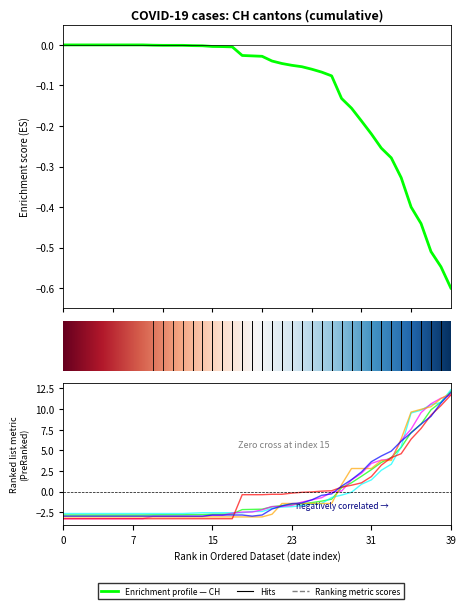

What is the label of the 19th point from the right?

21